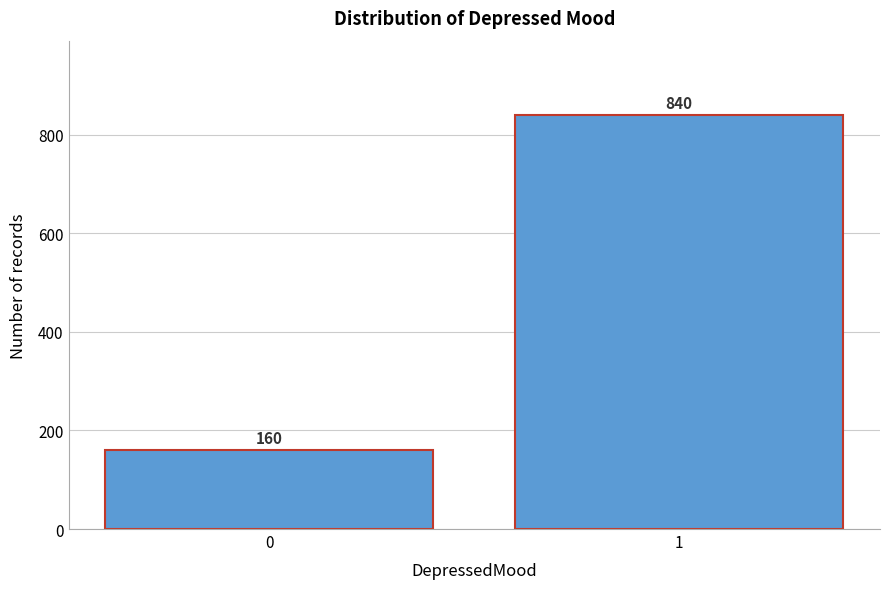

Reading left to right, extract all data points from this chart.

0=160	1=840